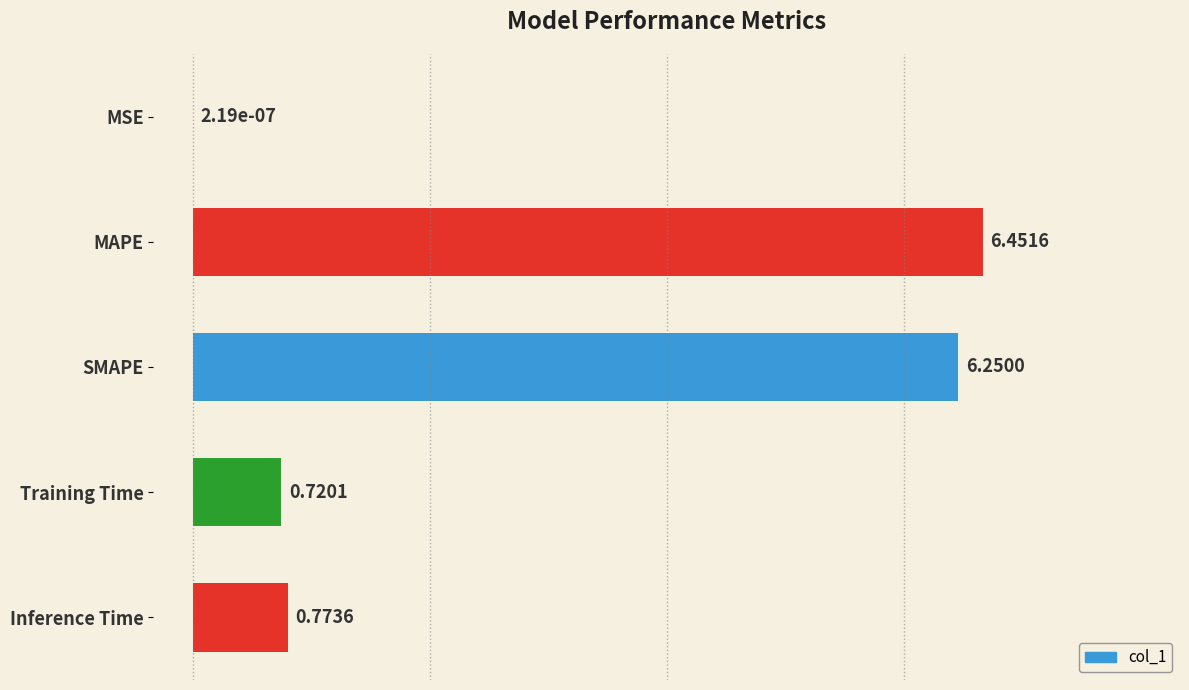

At which label is the value closest to 3?

Inference Time